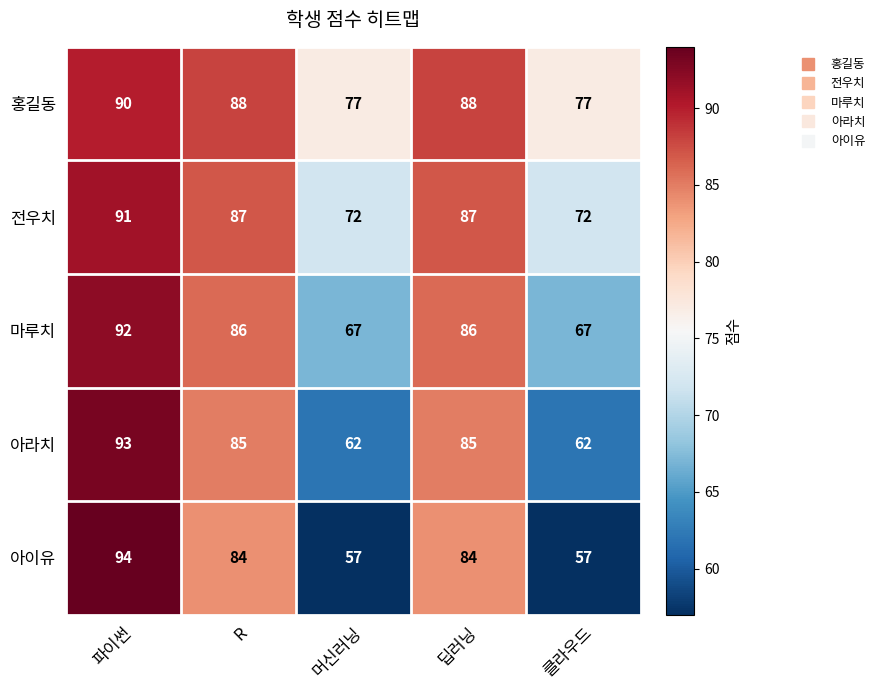

Rank the series by their average value, from lowest to highest.

아이유, 아라치, 마루치, 전우치, 홍길동